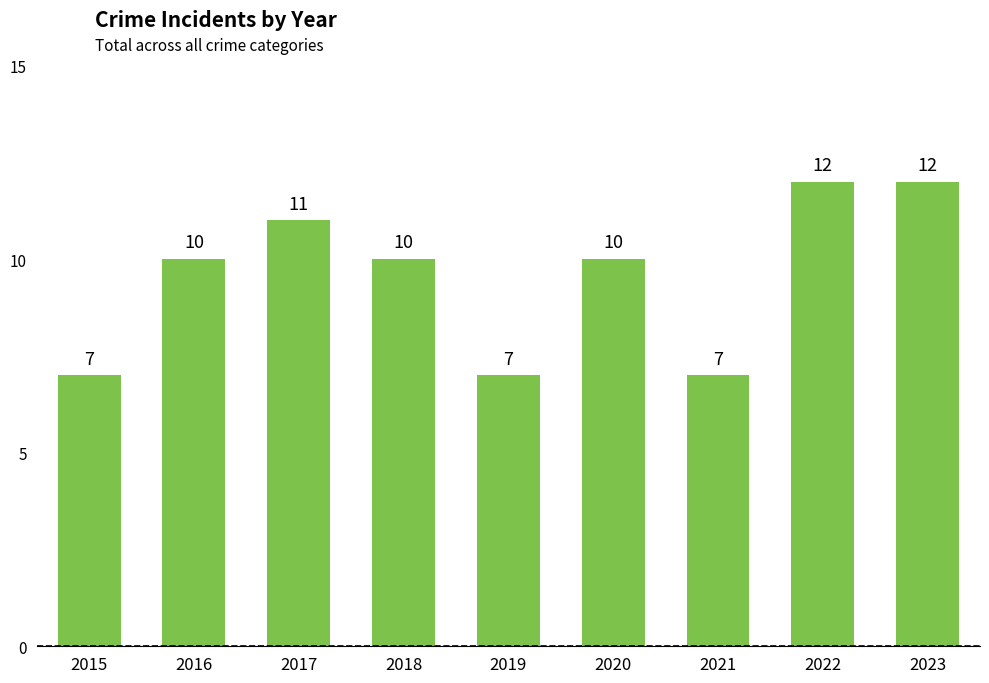

Approximately how many times larger is the value at 2018 compared to 2016?

1.0